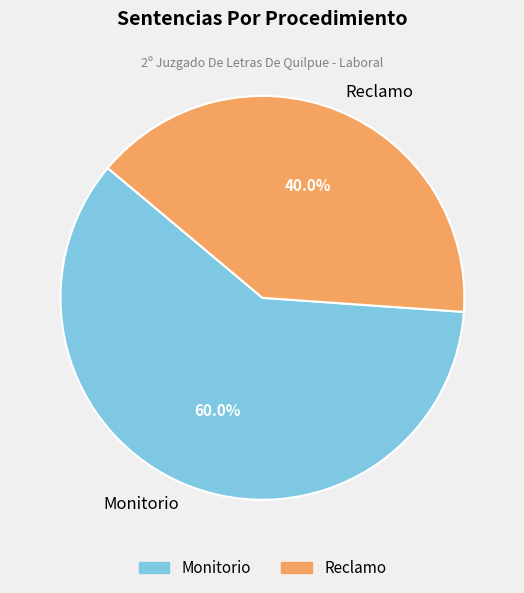

The Monitorio slice represents 50% of the pie. True or false?

False